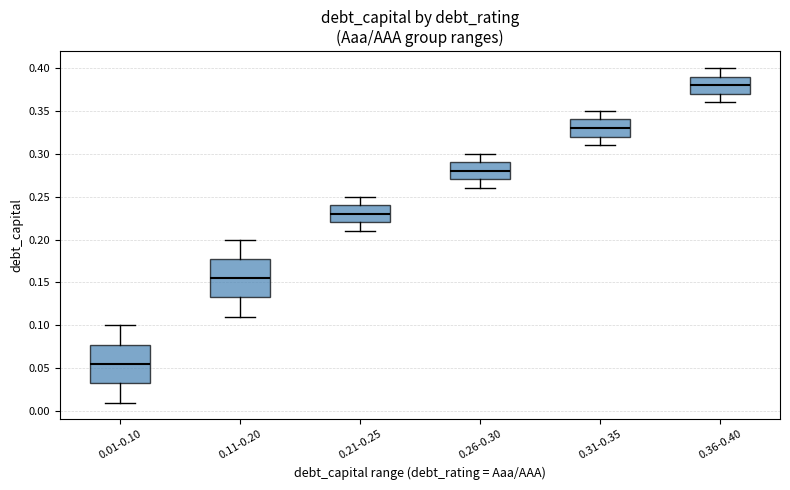

Which box has the highest median line?

0.36-0.40